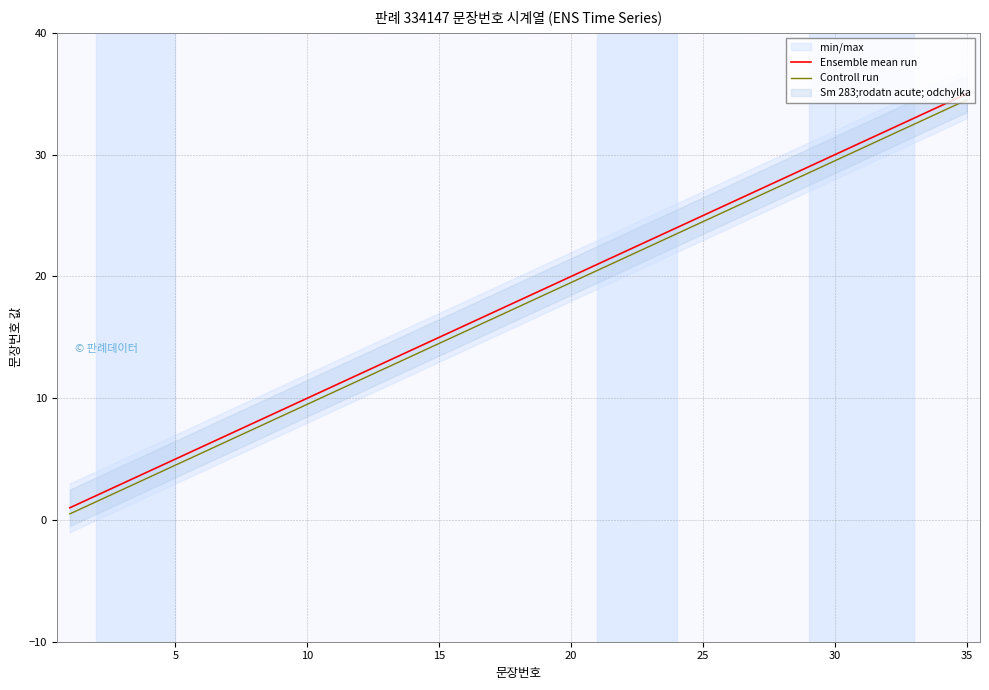

True or false: Controll run and Ensemble mean run intersect in this chart.

False